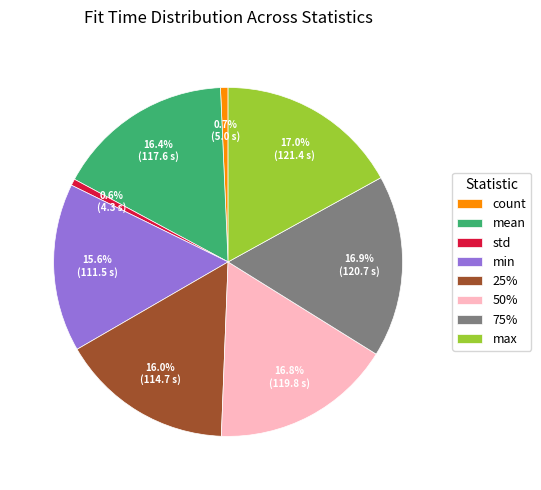

Approximately how many times larger is the value at min compared to 75%?

0.9